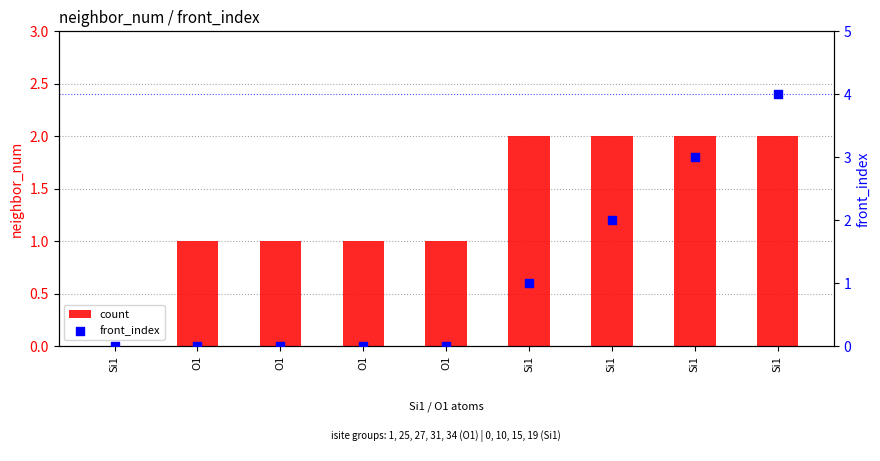

At how many categories does at least one series exceed 3?

1